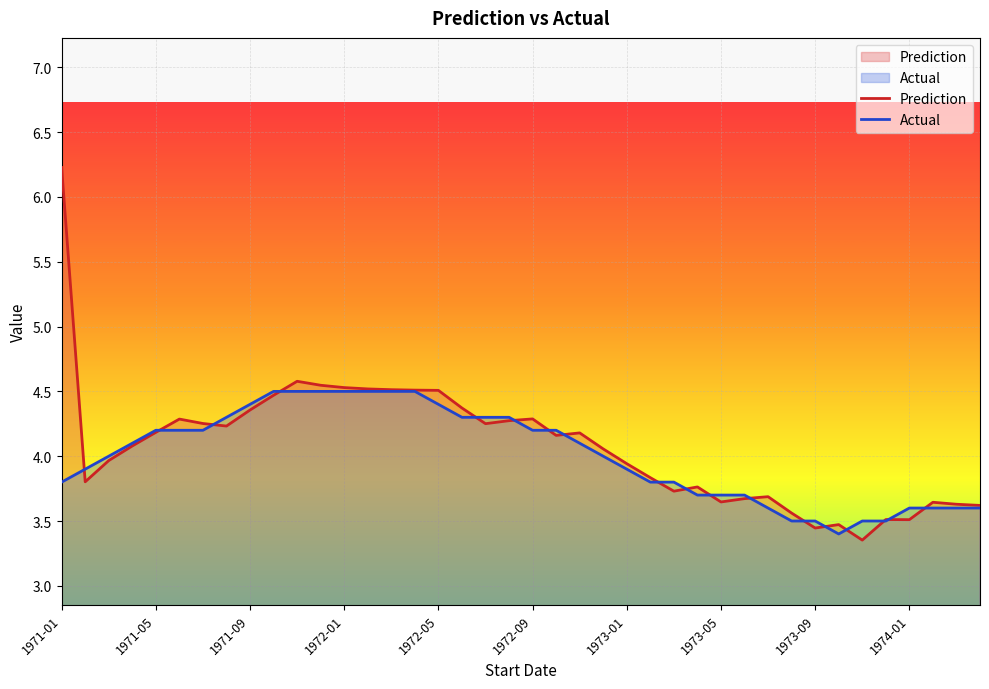

Which category has the highest value across all series?

1971-01